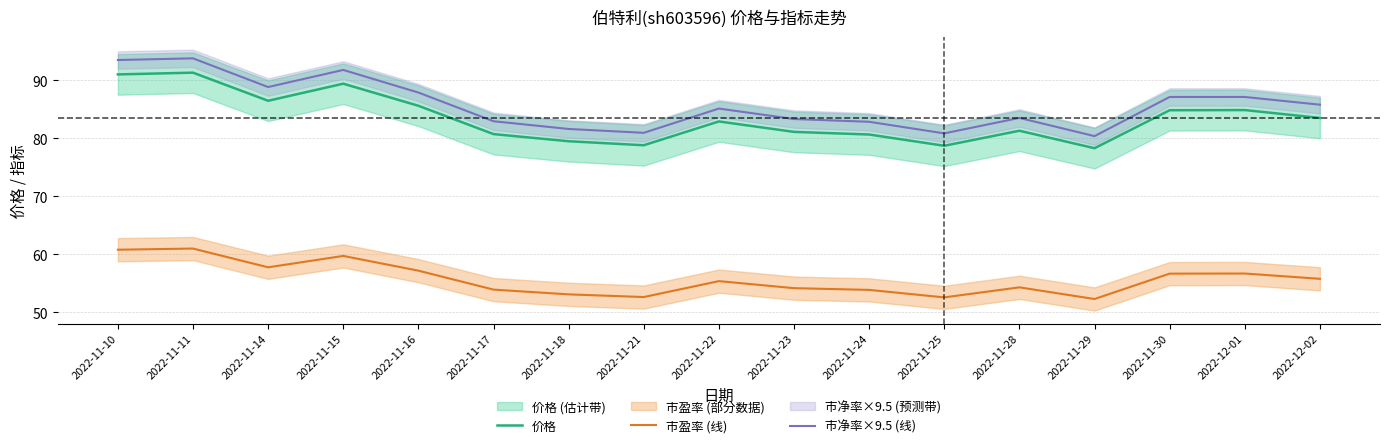

What are all the series names shown in the legend?

价格, 市盈率 (线), 市净率×9.5 (线)